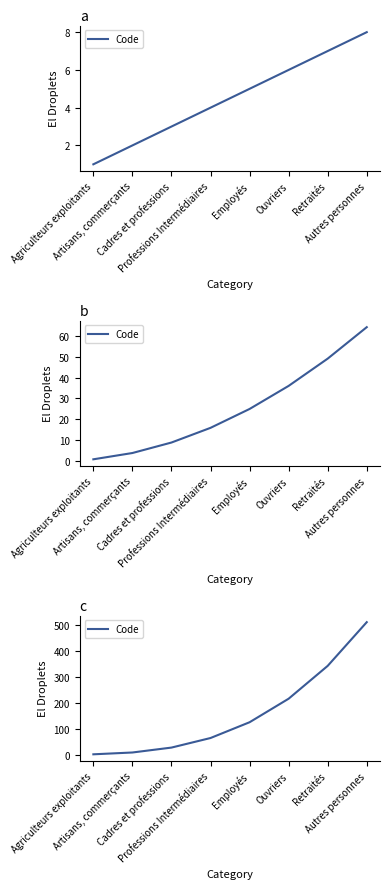

What is the maximum value shown in the chart?

512